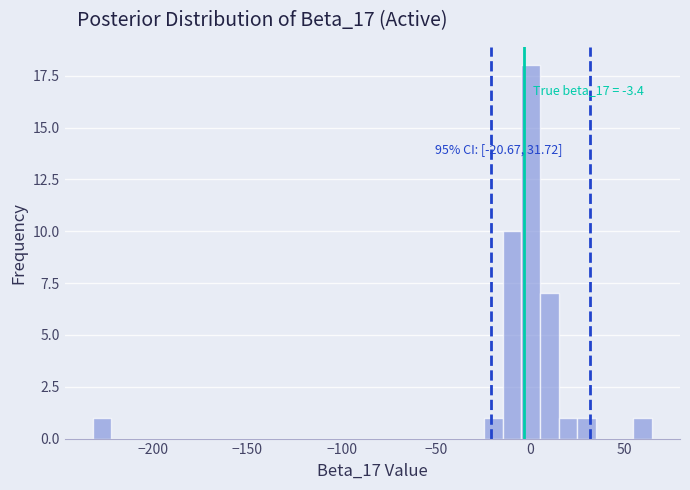

Read against the x-axis, roughly where is the centre of the tallest bar?

0